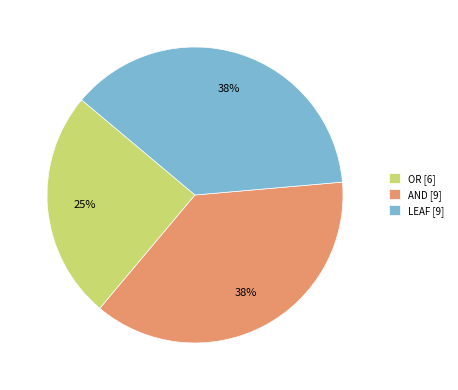

To the nearest percent, what percentage of the pie is OR [6]?

25%